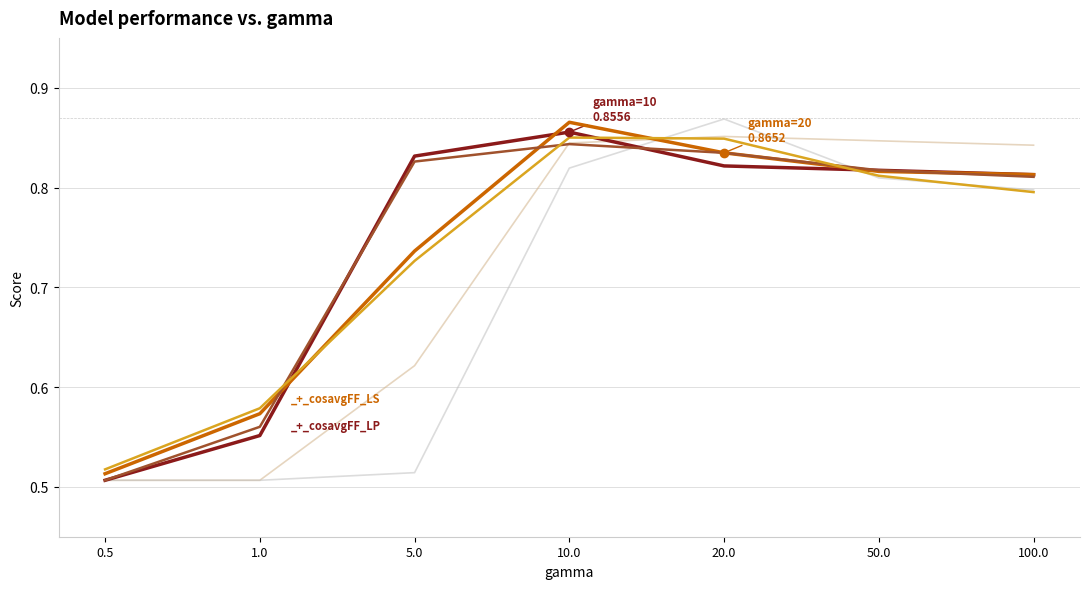

How many lines are shown in the chart?

6